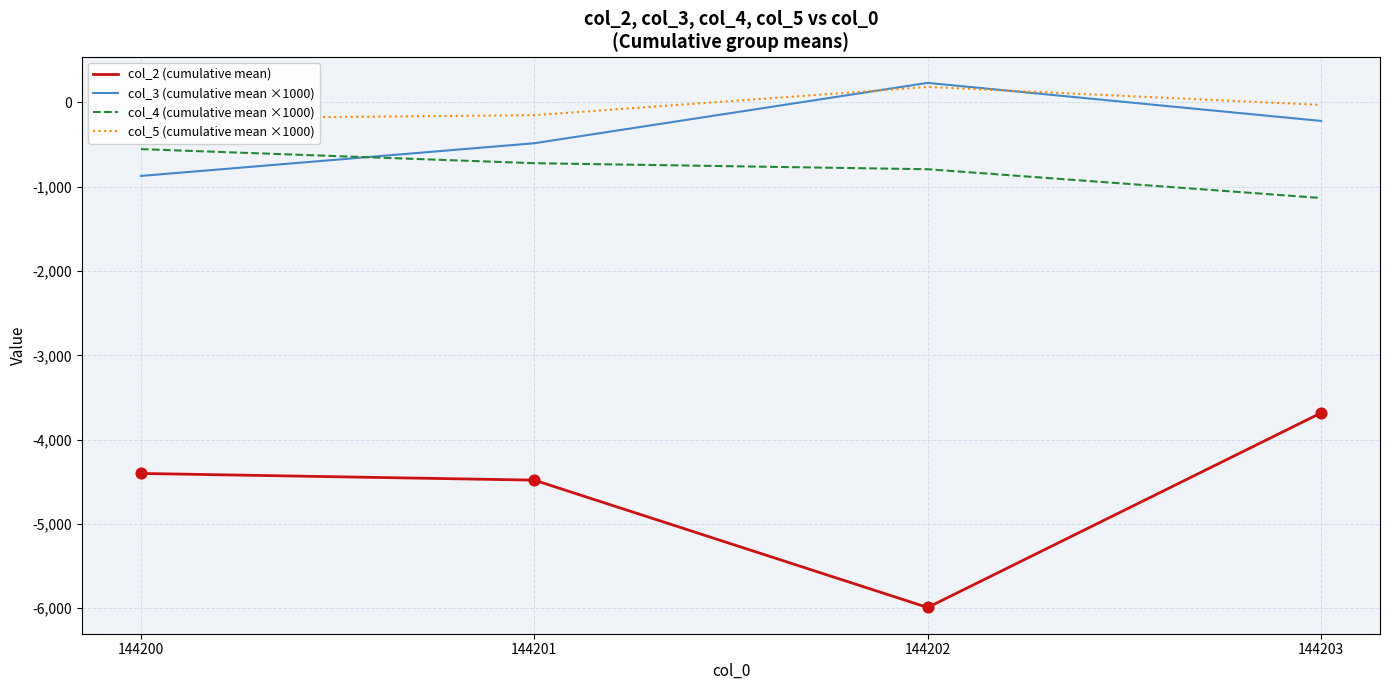

Which series reaches the minimum Y coordinate?

col_2 (cumulative mean)